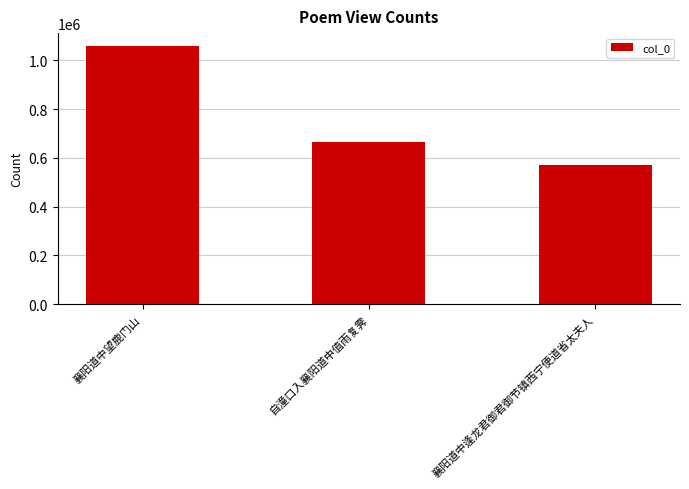

What is the smallest value displayed?

572529